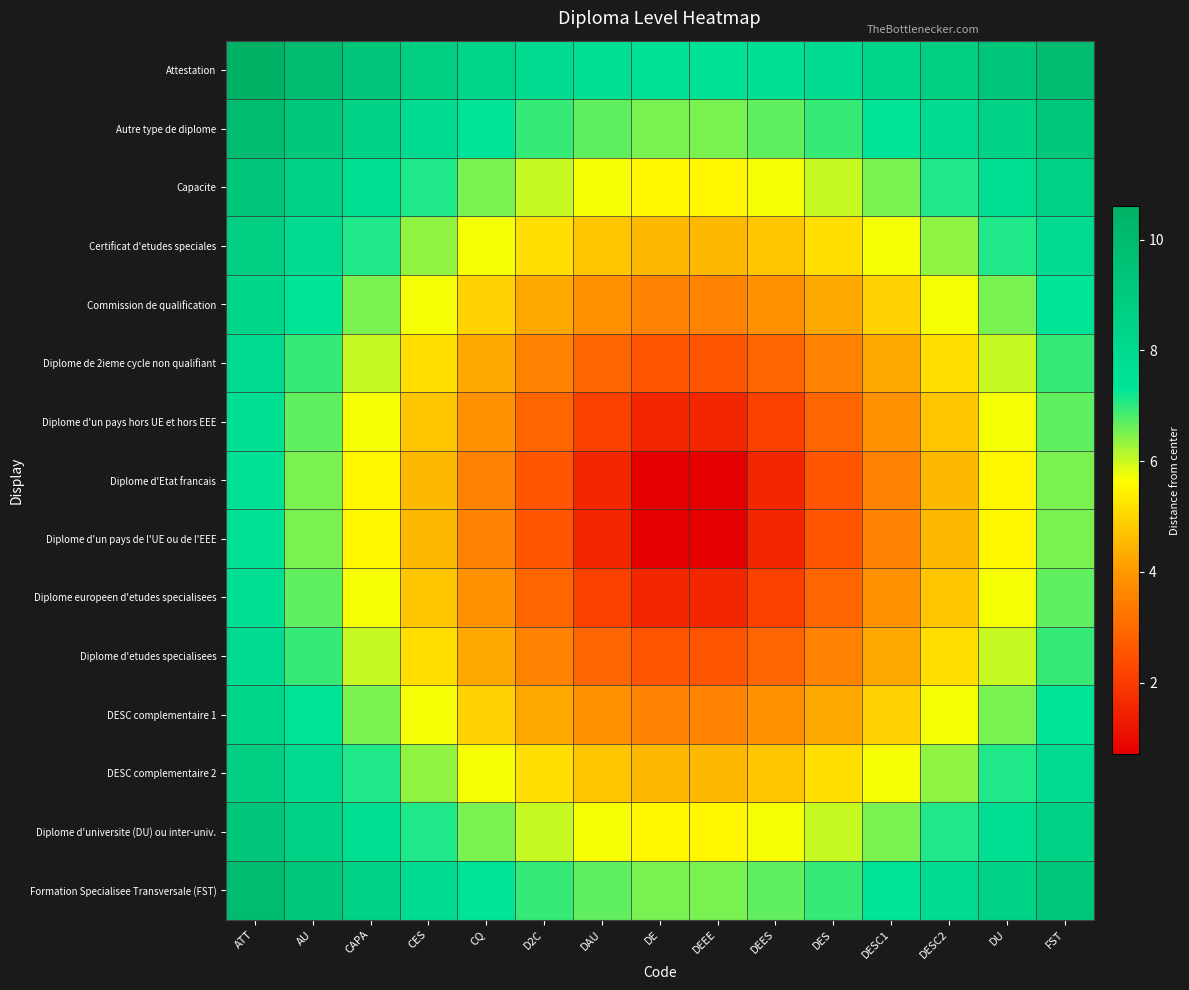

List the series in order of their peak value, lowest first.

Diplome d'Etat francais, Diplome d'un pays de l'UE ou de l'EEE, Diplome d'un pays hors UE et hors EEE, Diplome europeen d'etudes specialisees, Diplome de 2ieme cycle non qualifiant, Diplome d'etudes specialisees, Commission de qualification, DESC complementaire 1, Certificat d'etudes speciales, DESC complementaire 2, Capacite, Diplome d'universite (DU) ou inter-univ., Autre type de diplome, Formation Specialisee Transversale (FST), Attestation